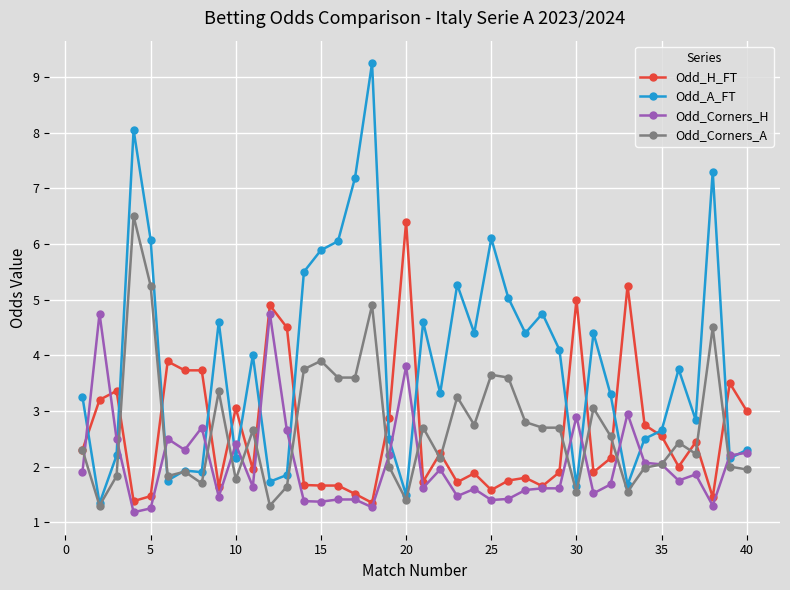

How many intersections are there between Odd_H_FT and Odd_A_FT?

15